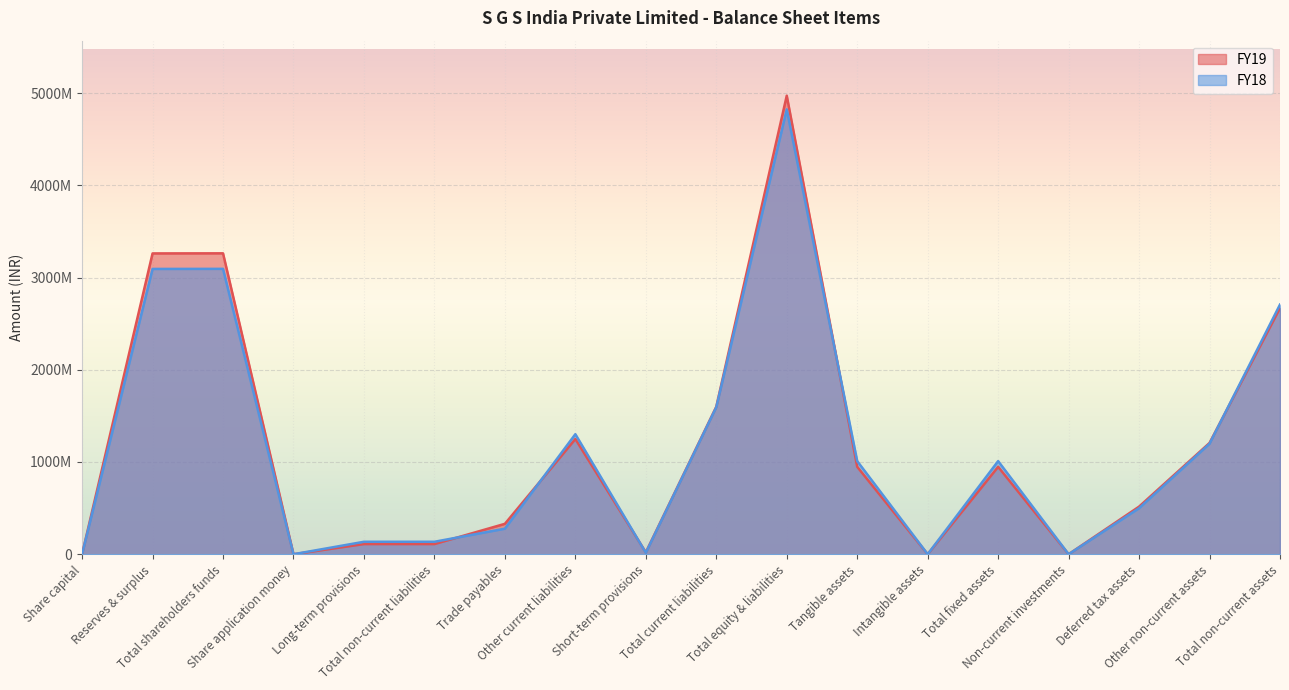

Between Reserves & surplus and Total shareholders funds, which series saw the biggest shift?

FY19